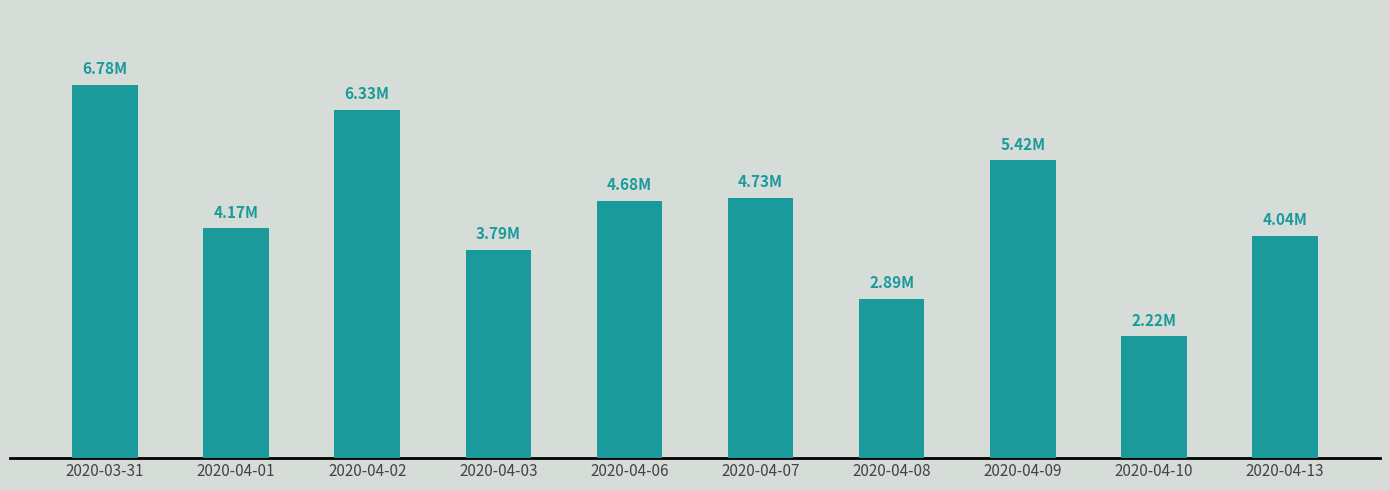

List the labels in order of value, largest first.

2020-03-31, 2020-04-02, 2020-04-09, 2020-04-07, 2020-04-06, 2020-04-01, 2020-04-13, 2020-04-03, 2020-04-08, 2020-04-10